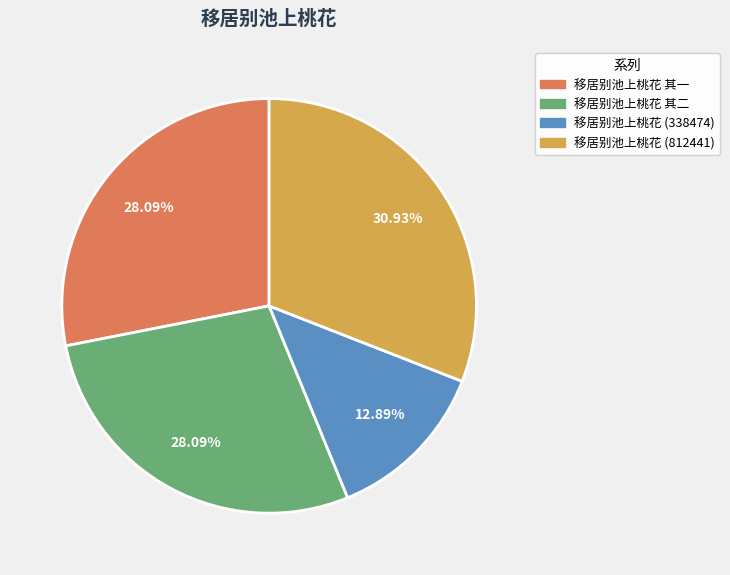

Does any single category account for the majority?

No